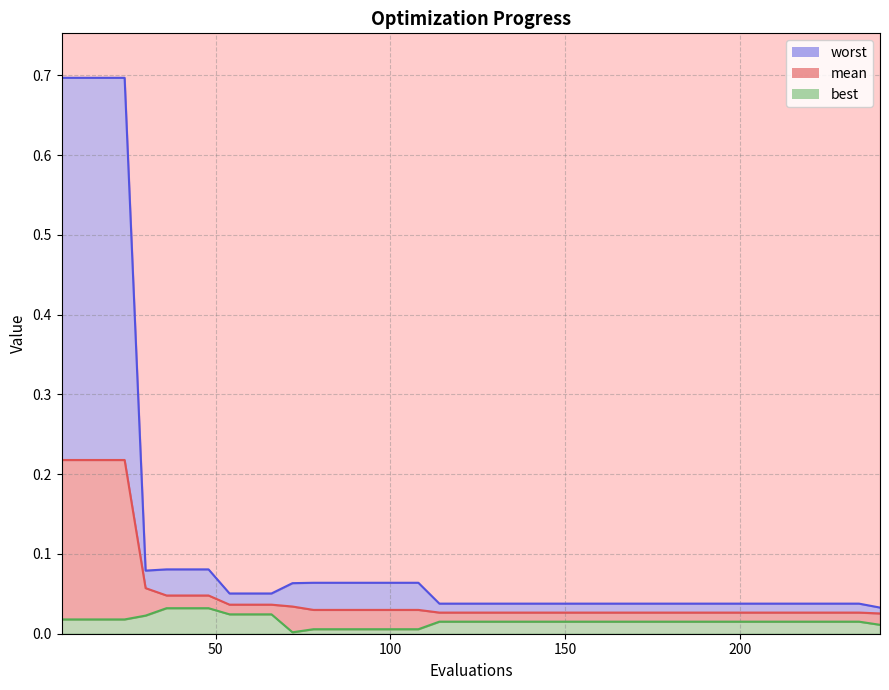

Does the chart have visible grid lines?

Yes